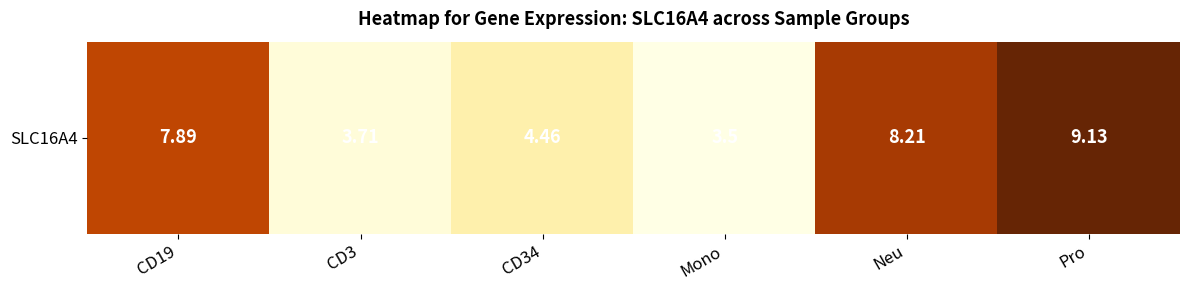

Count the number of data series in this chart.

1